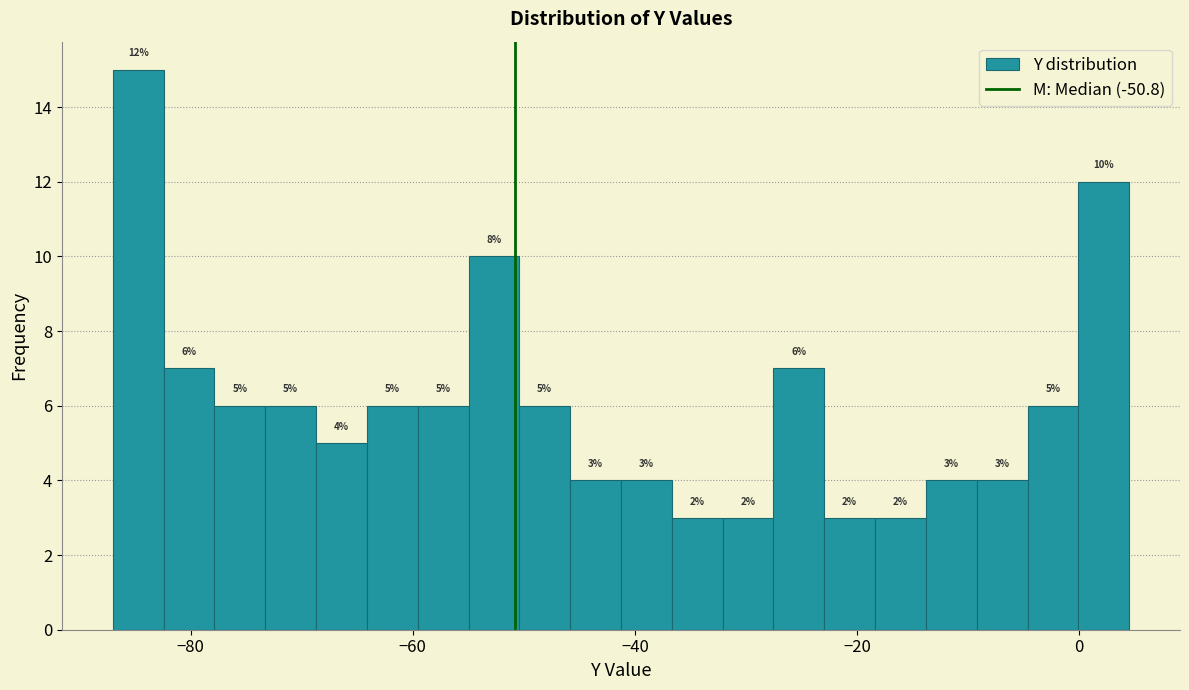

Read against the x-axis, roughly where is the centre of the tallest bar?

-84